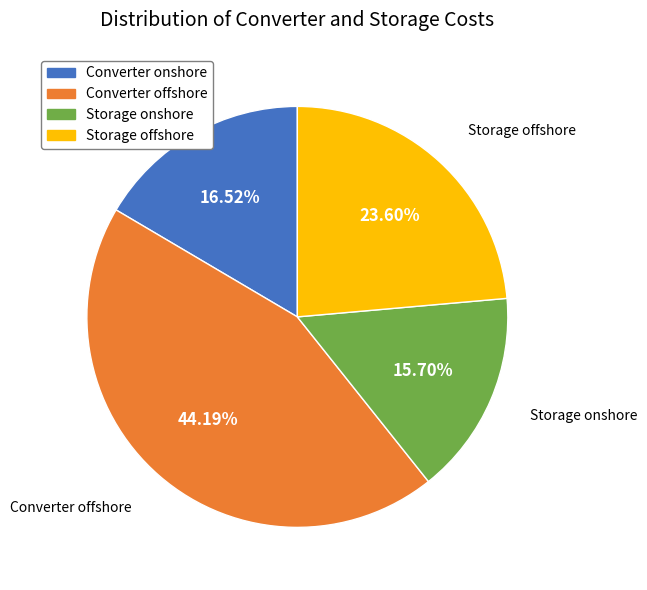

How many segments does this pie chart have?

4